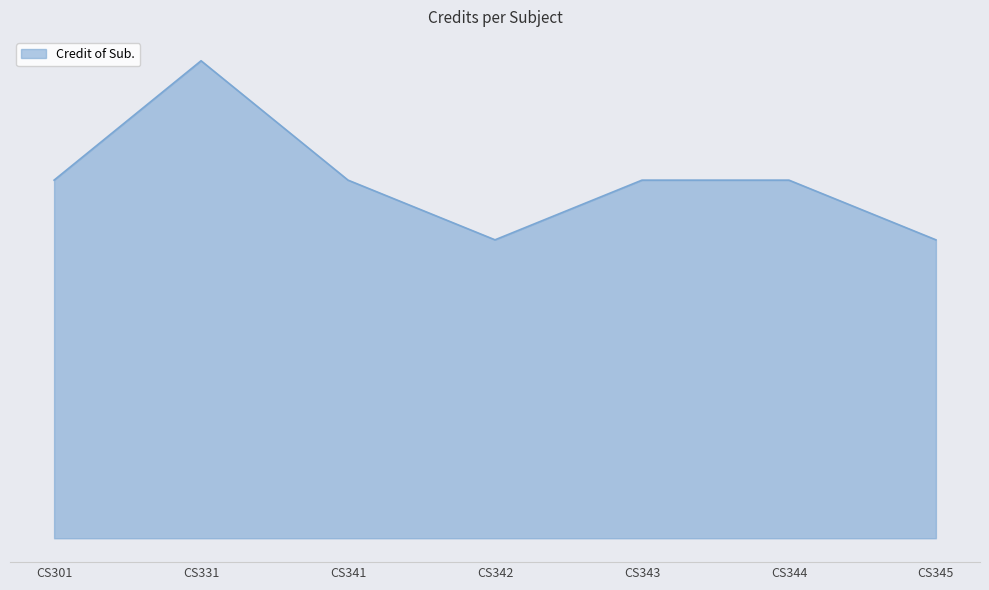

The value at CS342 is 1. True or false?

False